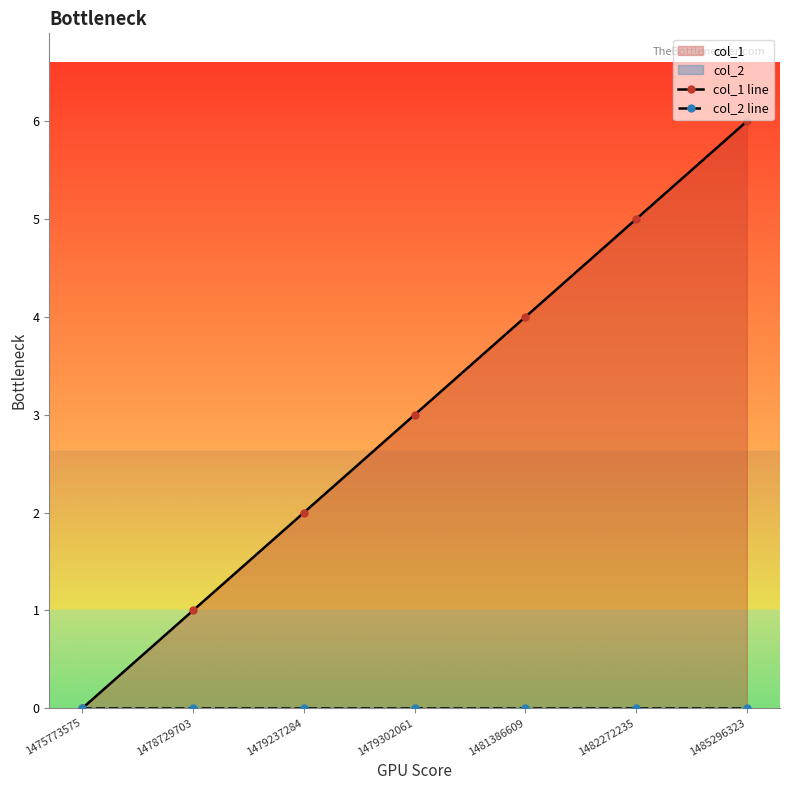

Where is col_2 line nearest to the value 0?

1475773575